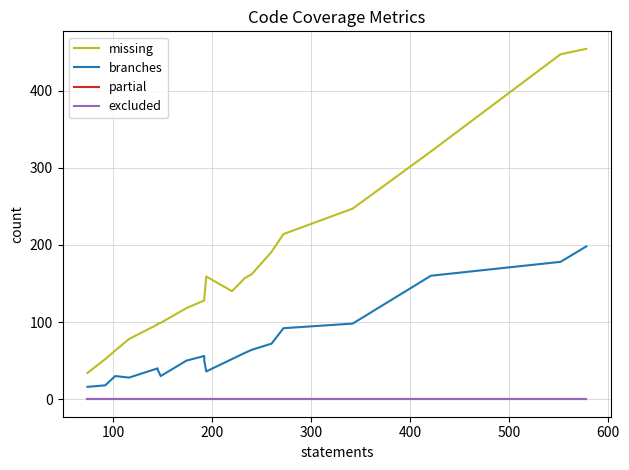

What is the average value of the missing series?

170